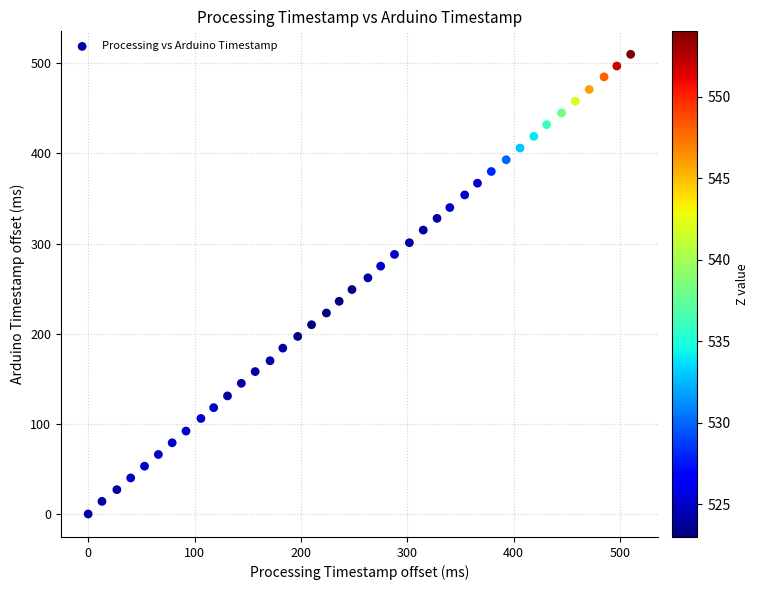

What is the range of Y values (max minus min)?

510